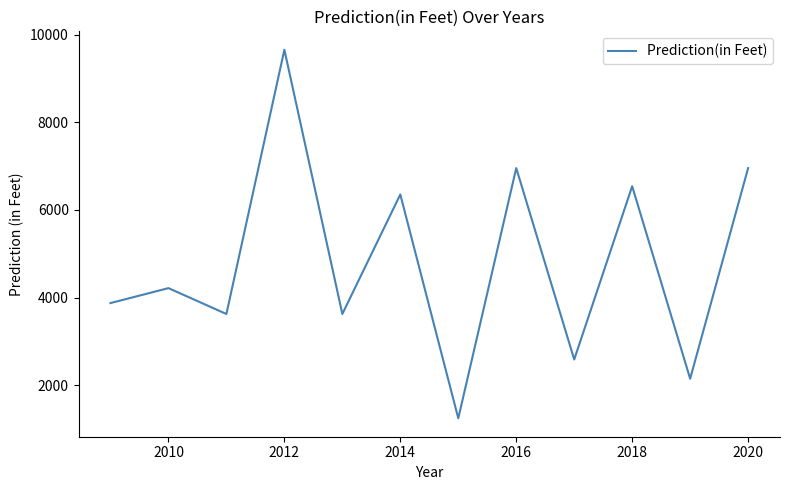

What is the difference between the maximum and minimum values?

8409